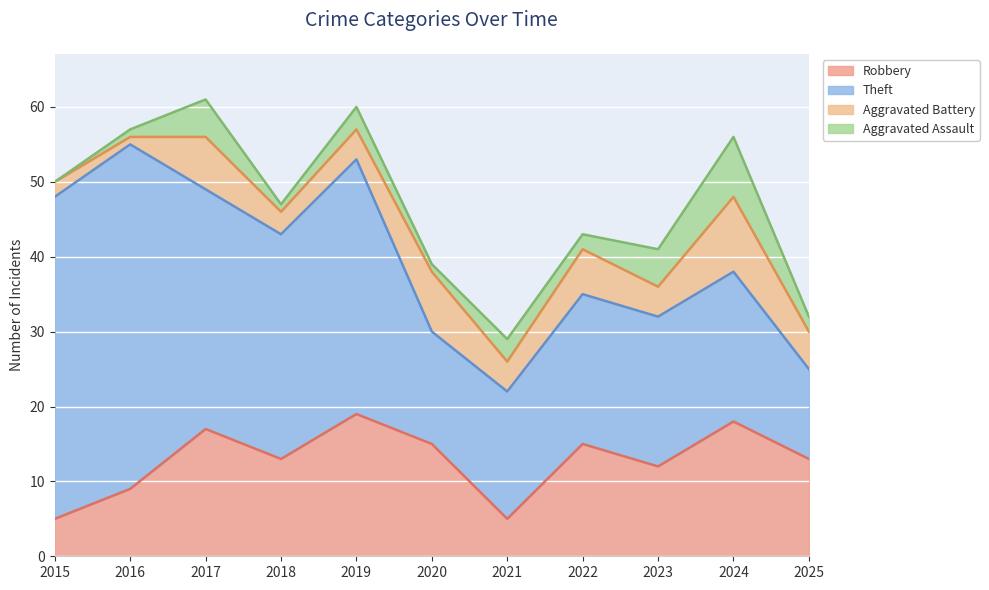

True or false: Robbery and Aggravated Assault intersect in this chart.

False